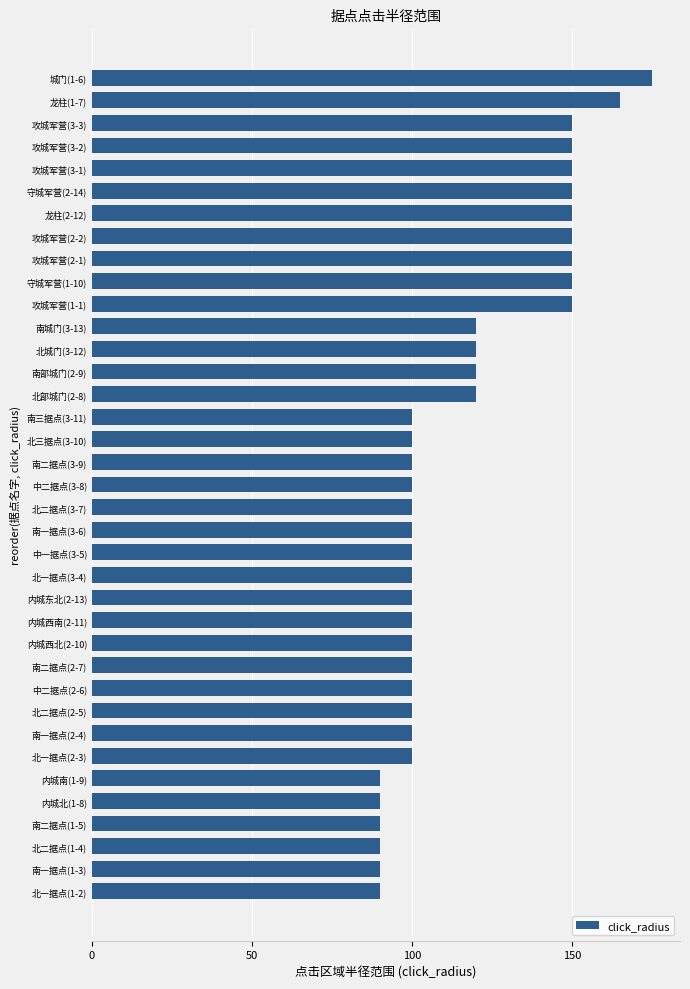

Count the values in the range 100 to 150.

29